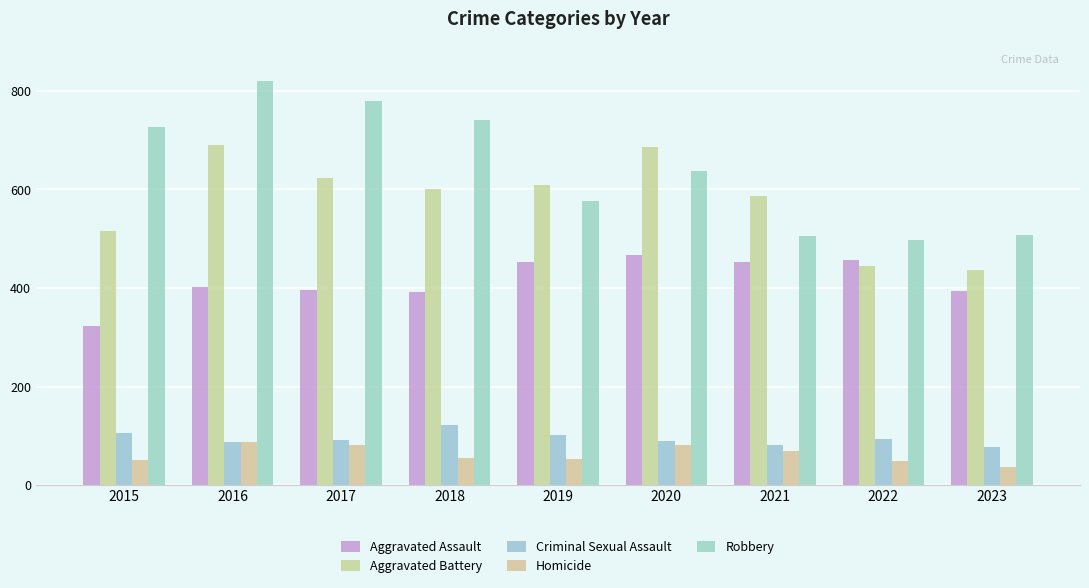

Reading right to left, extract all data points from this chart.

Aggravated Assault: 2023=394	2022=457	2021=452	2020=466	2019=452	2018=392	2017=396	2016=402	2015=323
Aggravated Battery: 2023=436	2022=445	2021=587	2020=686	2019=608	2018=600	2017=623	2016=691	2015=515
Criminal Sexual Assault: 2023=78	2022=93	2021=81	2020=89	2019=102	2018=123	2017=91	2016=87	2015=105
Homicide: 2023=36	2022=49	2021=69	2020=81	2019=53	2018=56	2017=82	2016=87	2015=50
Robbery: 2023=507	2022=497	2021=506	2020=637	2019=577	2018=741	2017=780	2016=819	2015=726